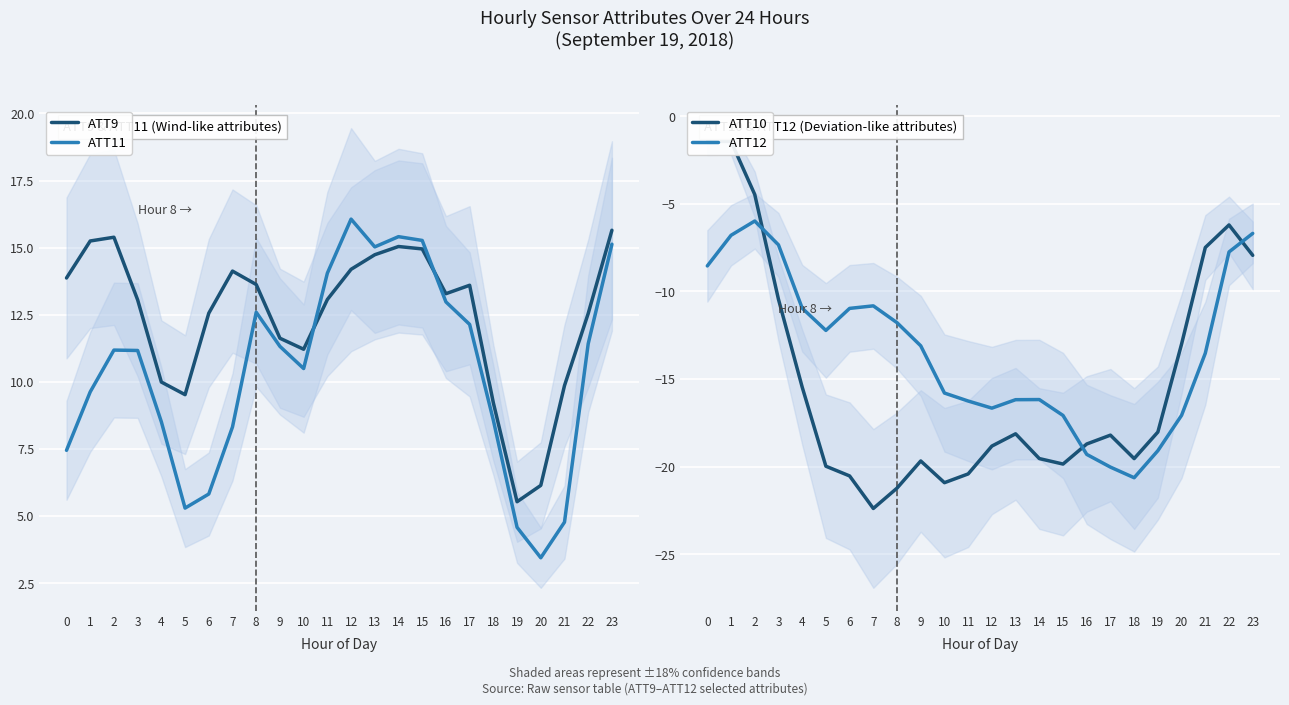

Which series has the widest spread of values?

ATT10